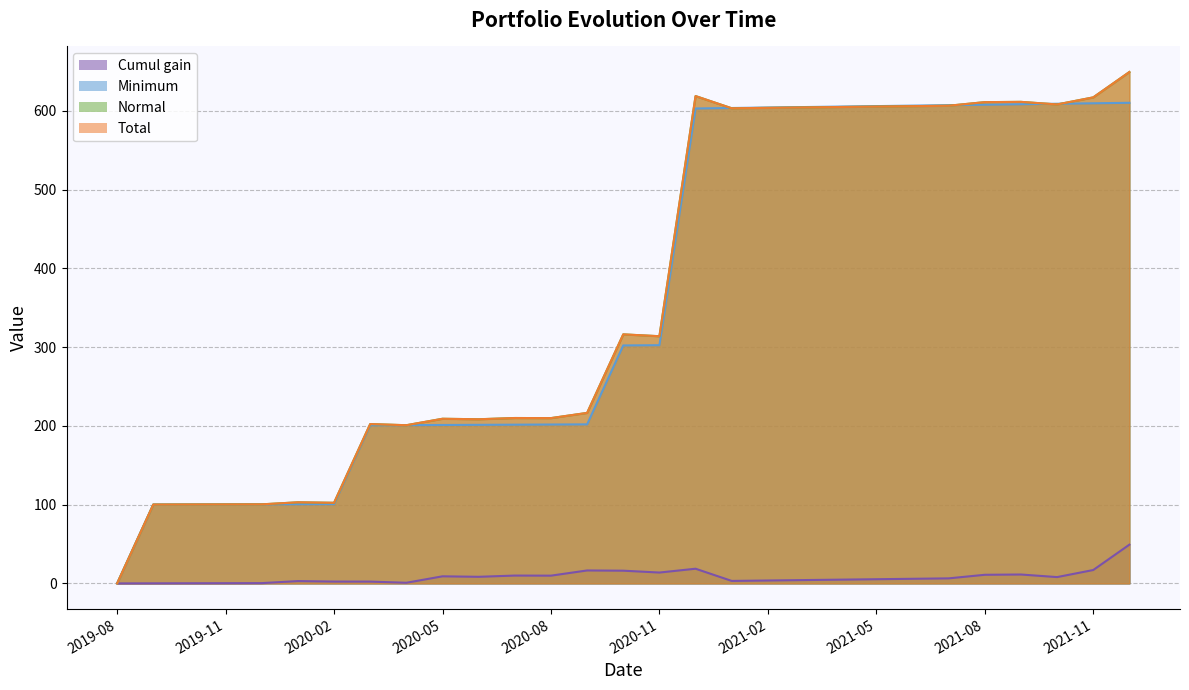

The value of Cumul gain at 2019-10 is 0.2. True or false?

True